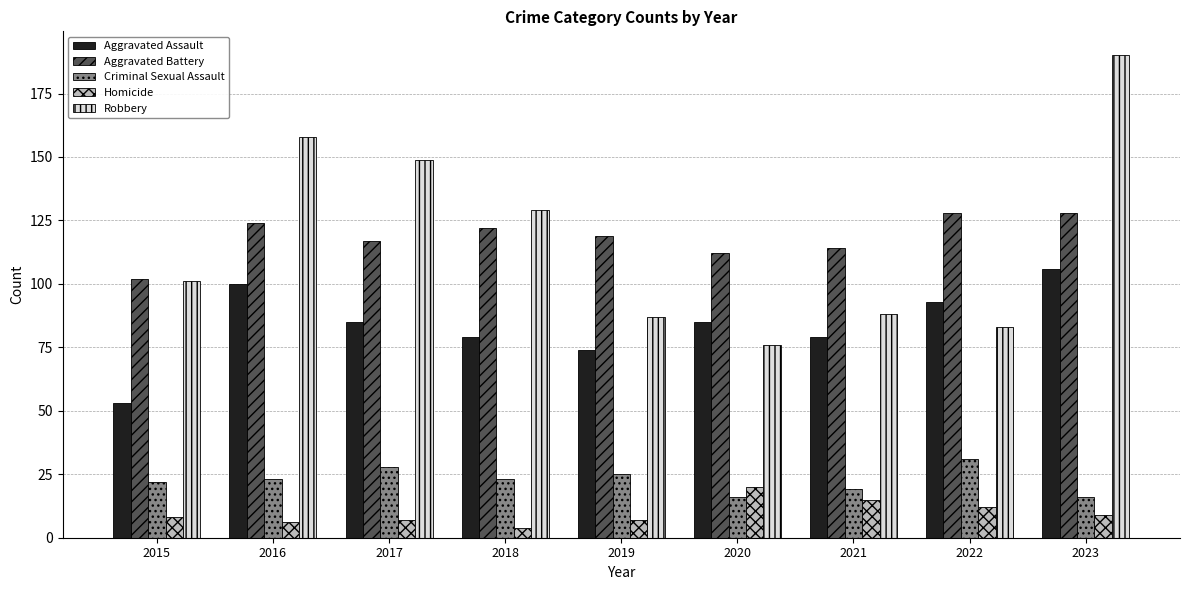

Count the Criminal Sexual Assault values in the range 19 to 25.

5